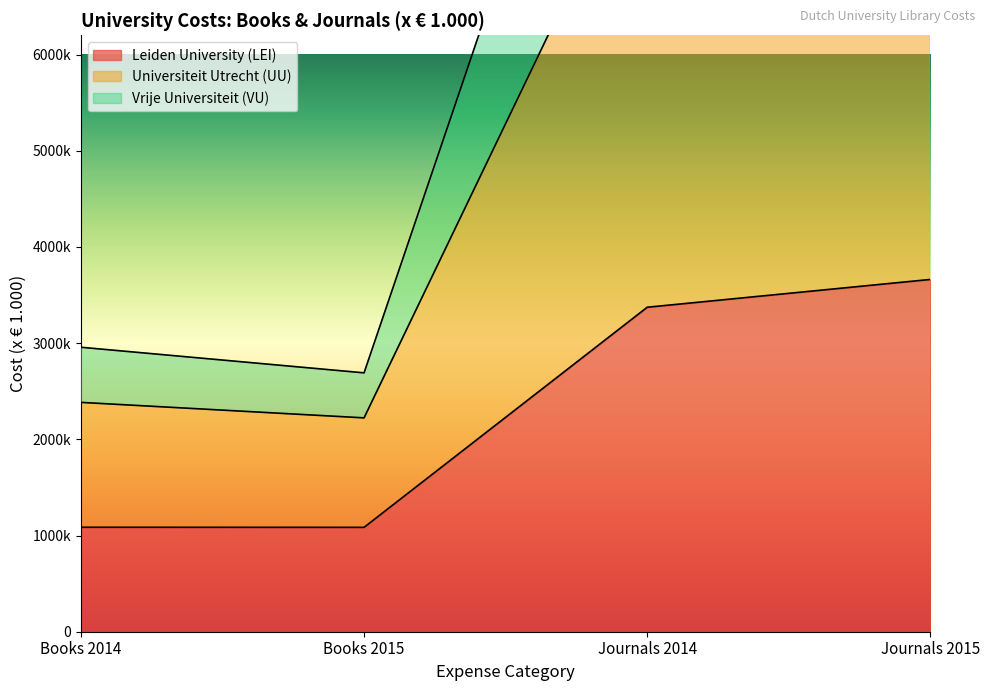

What is the label of the 4th point from the right?

Books 2014